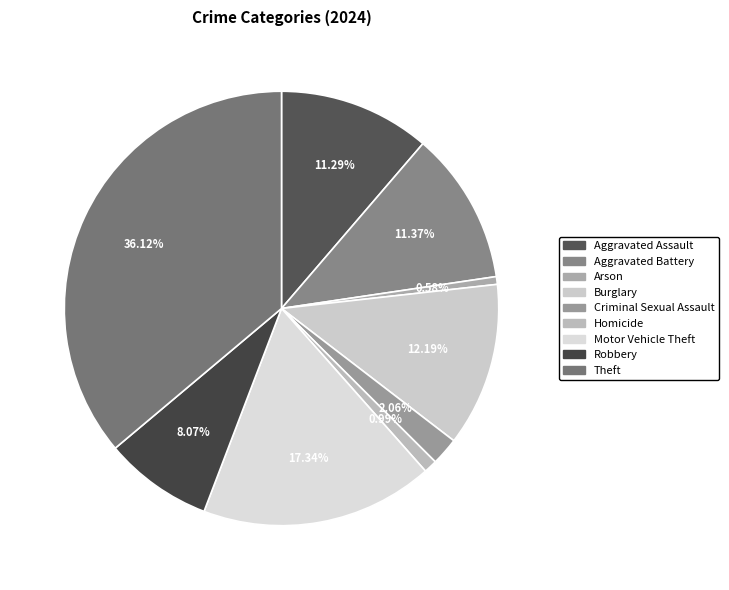

Rank the categories by value from highest to lowest.

Theft, Motor Vehicle Theft, Burglary, Aggravated Battery, Aggravated Assault, Robbery, Criminal Sexual Assault, Homicide, Arson